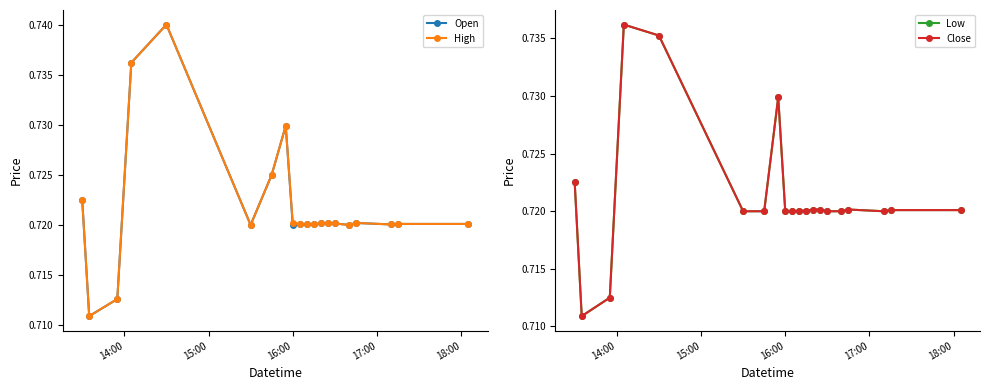

Rank the series by their maximum value, from highest to lowest.

Open, High, Low, Close